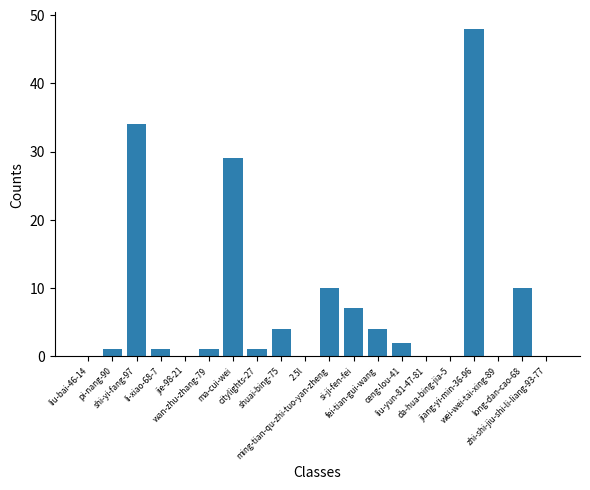

Approximately how many times larger is the value at ming-tian-qu-zhi-tuo-yan-zheng compared to long-dan-cao-68?

1.0